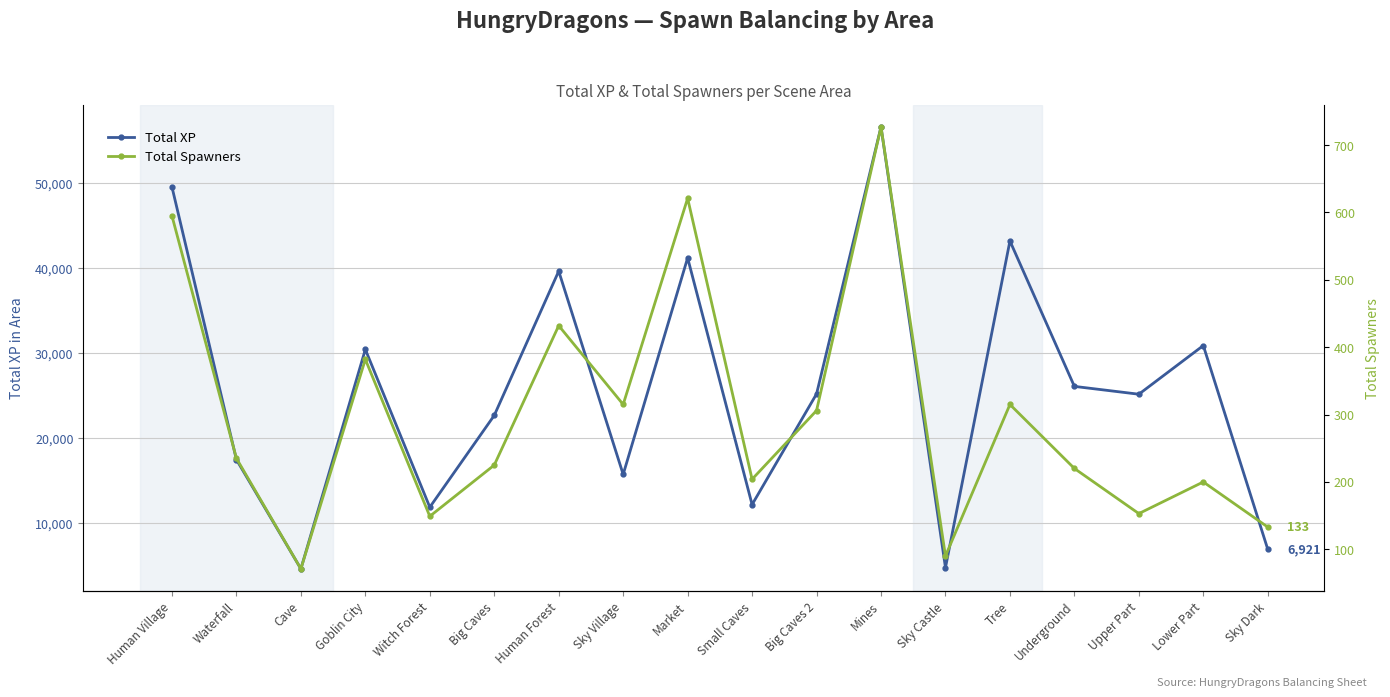

At Mines, list the series in order from largest to smallest.

Total XP, Total Spawners